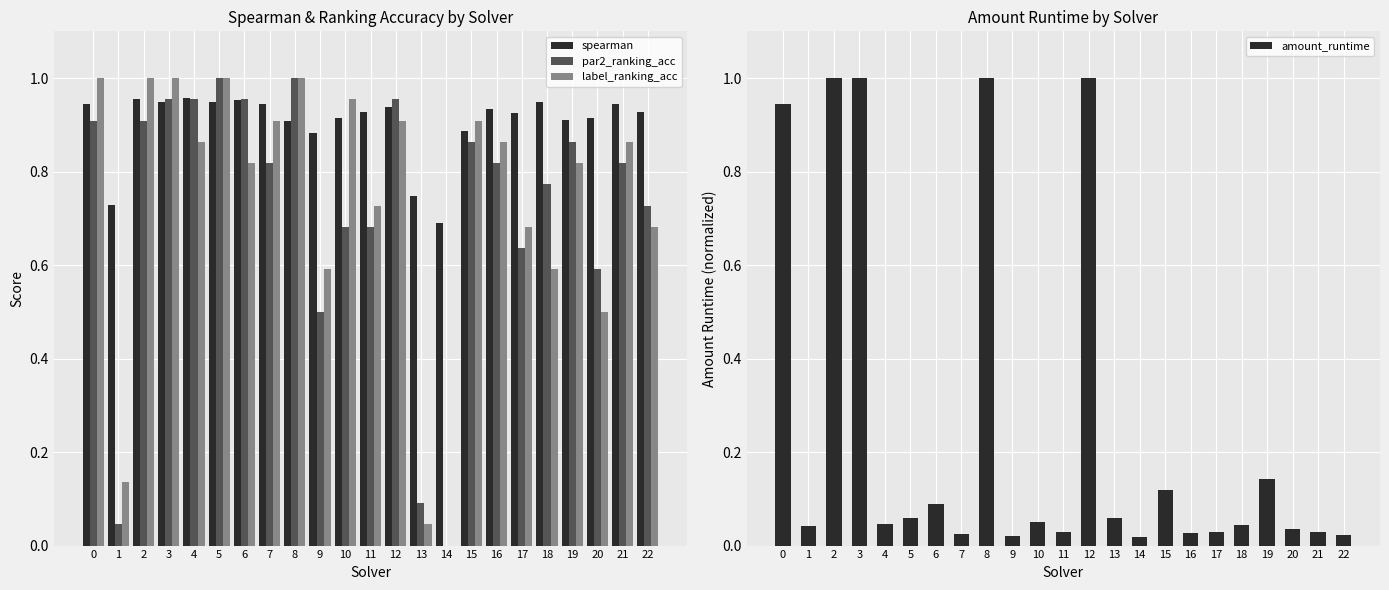

What is the maximum value for spearman?

1.0